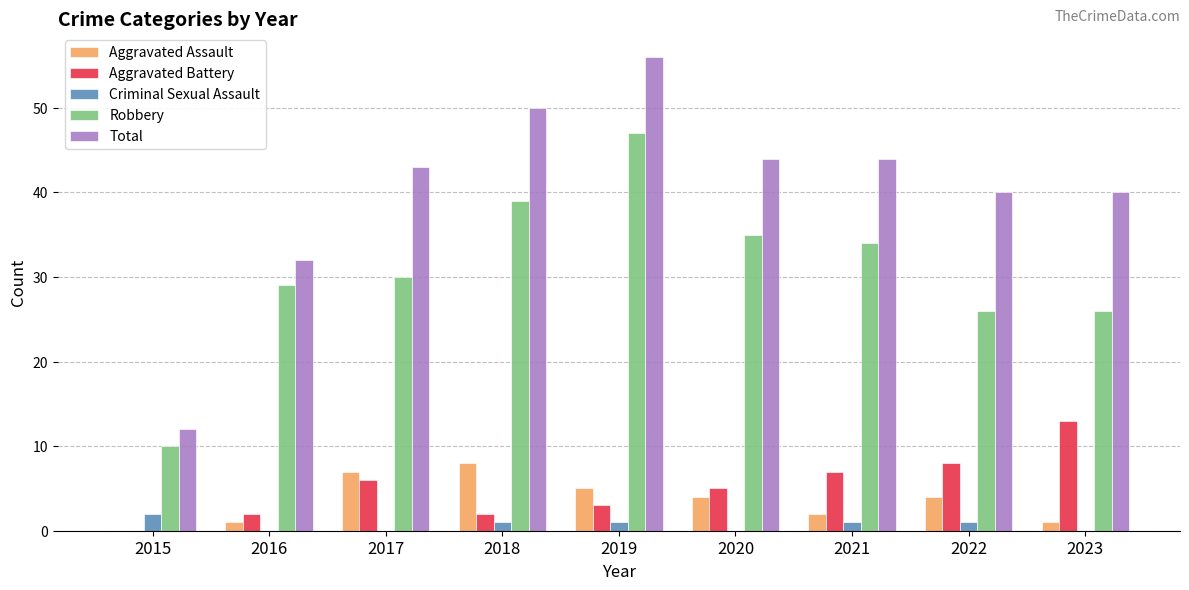

Is the value of Total at 2023 greater than the value of Aggravated Battery at 2019?

Yes